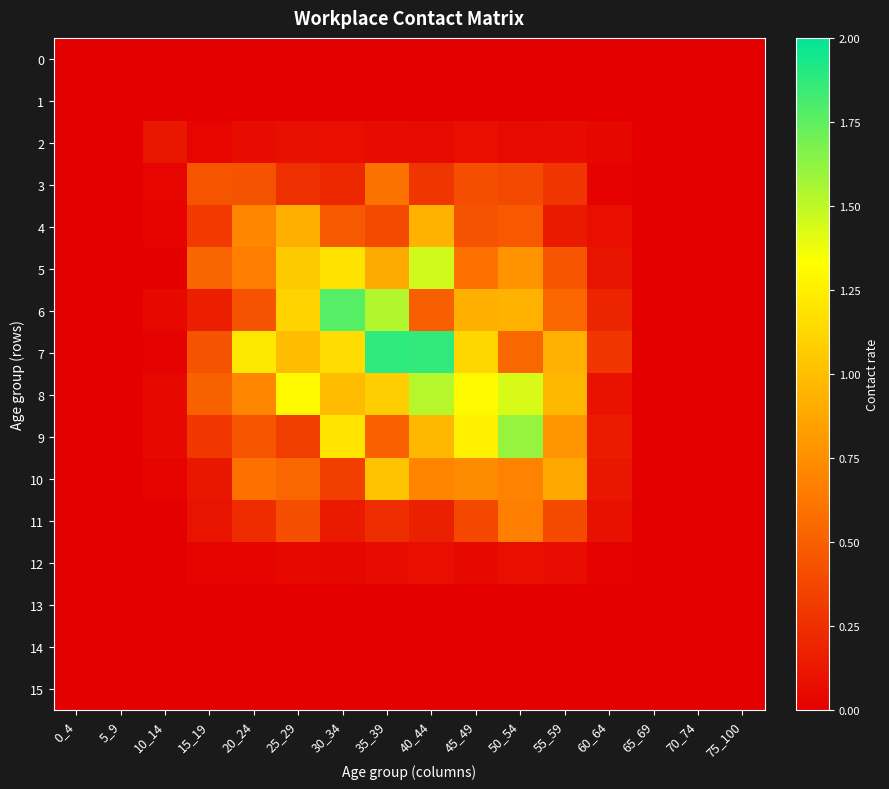

Which series has the widest spread of values?

7